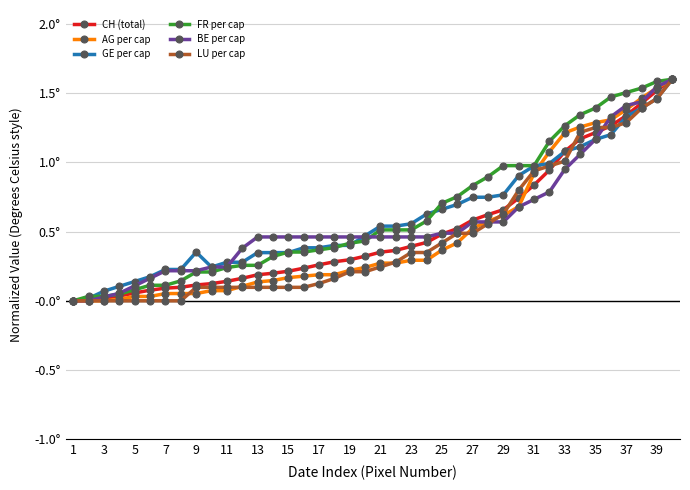

Which series ends up on top after the final intersection of GE per cap and FR per cap?

FR per cap